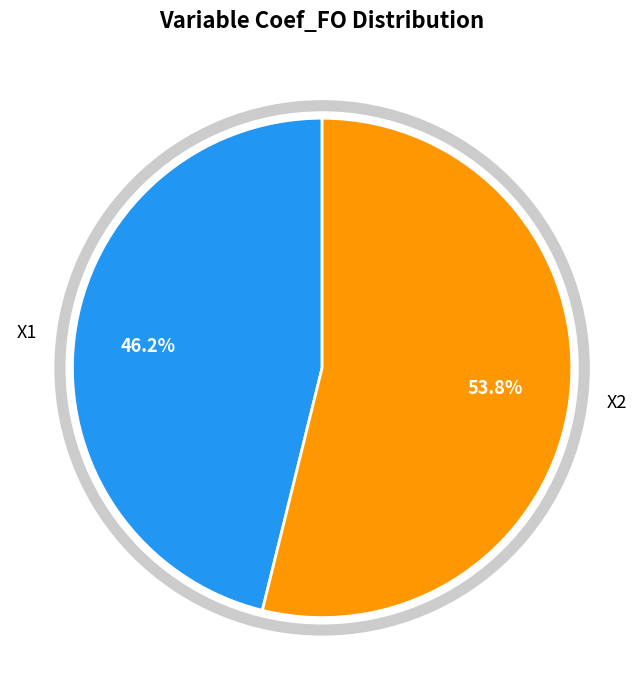

What is the majority slice?

X2